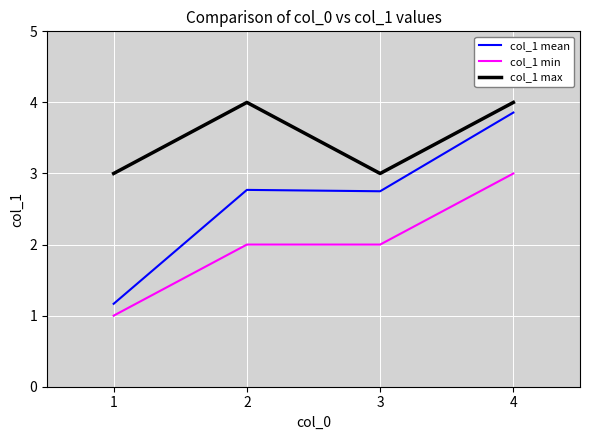

Rank the series by their average value, from highest to lowest.

col_1 max, col_1 mean, col_1 min